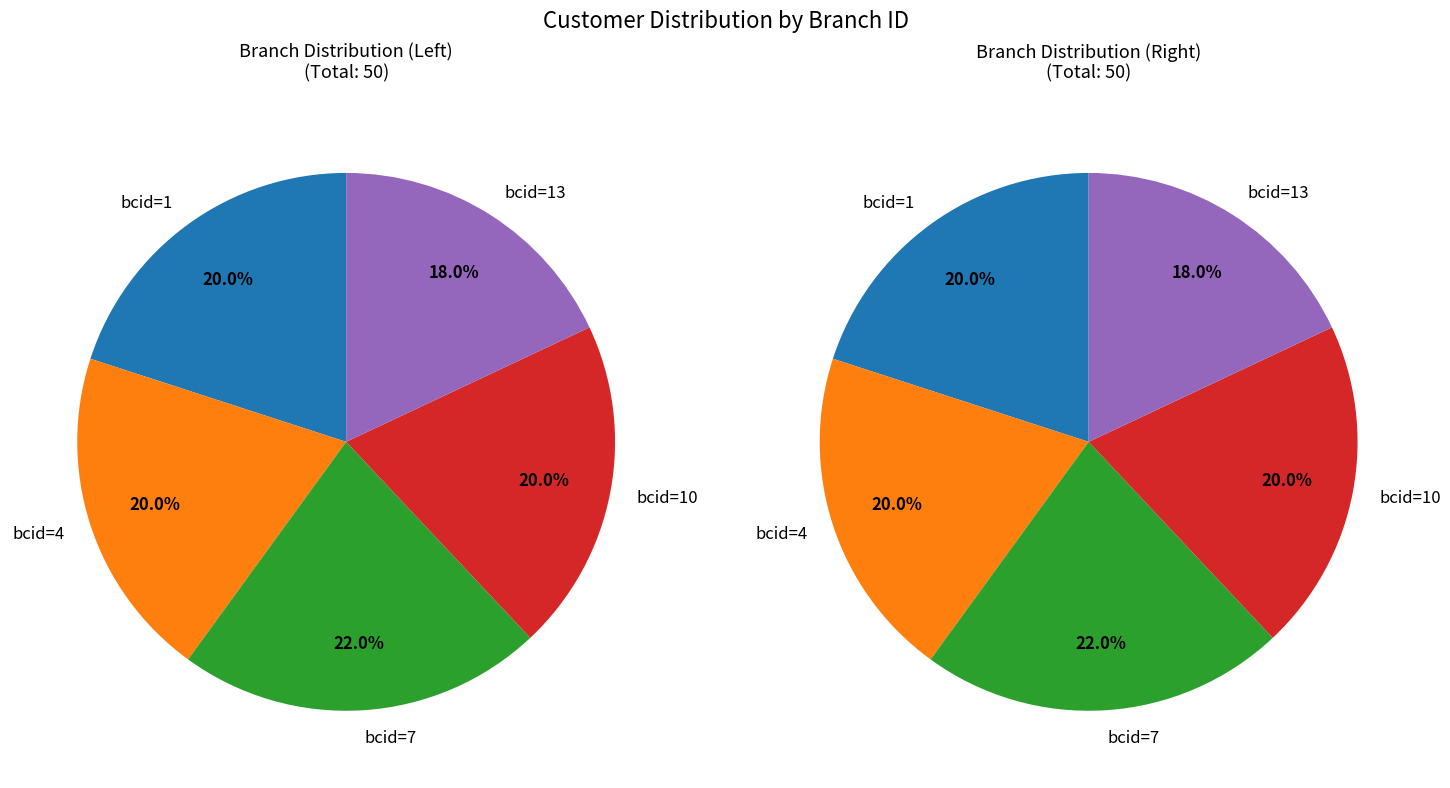

The bcid_1 slice represents 30% of the pie. True or false?

False